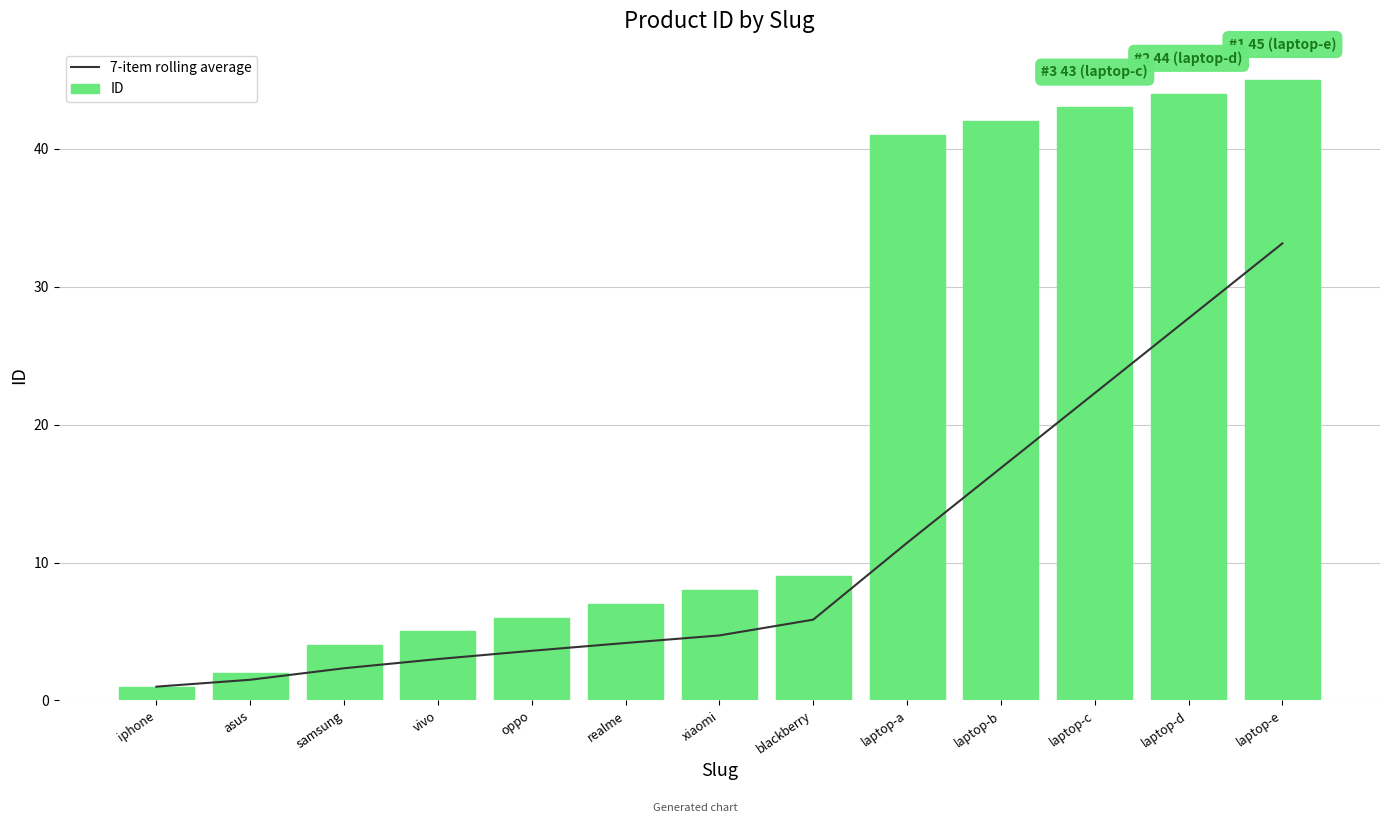

The ID series shows 2.5 at samsung. True or false?

False